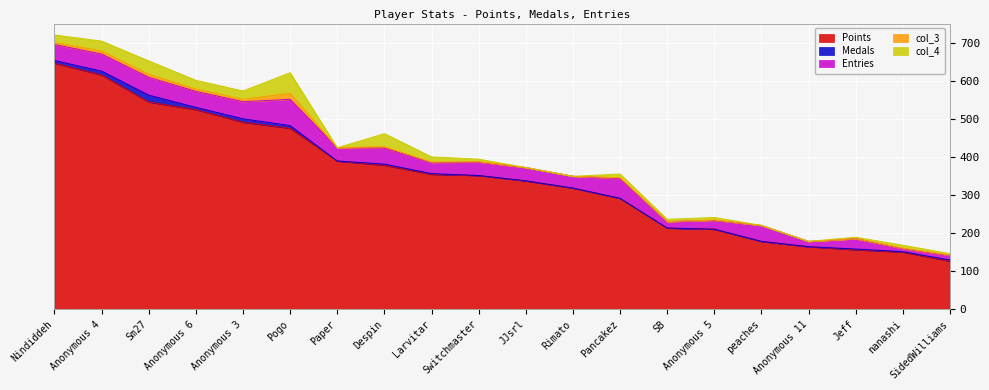

Rank the series by their maximum value, from highest to lowest.

Points, Entries, col_4, Medals, col_3